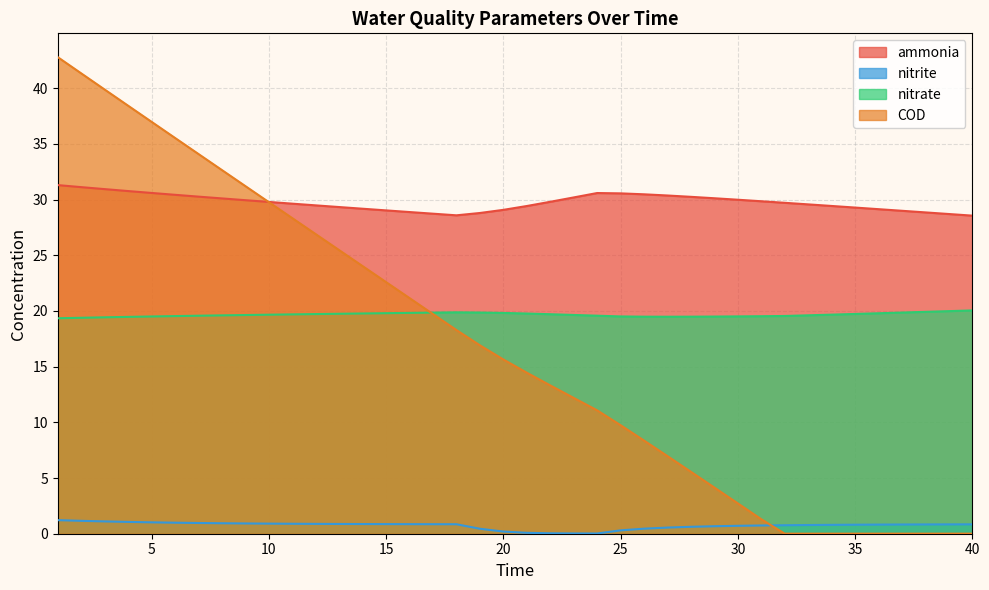

The COD series shows 21.2 at 16. True or false?

True